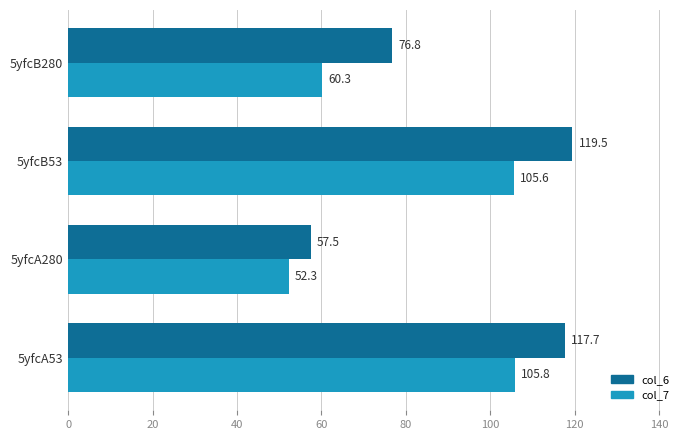

At which label is col_6 closest to 88?

5yfcB280